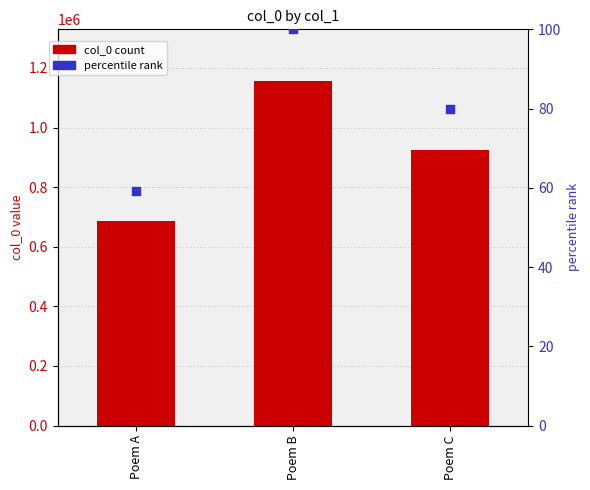

Which series has the largest Y range (max minus min)?

col_0